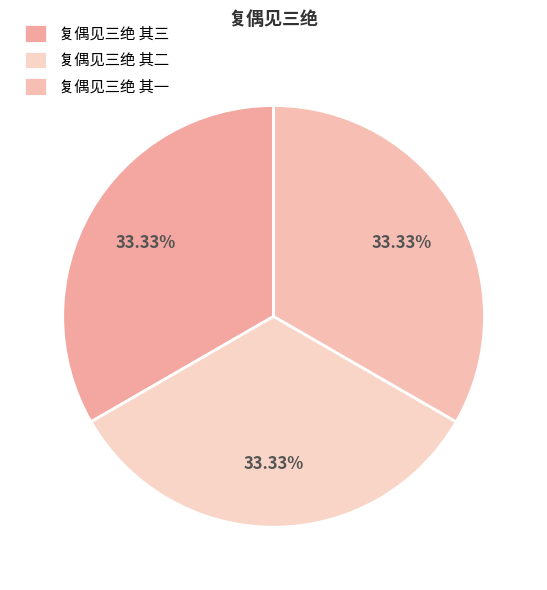

Count the number of slices in the pie.

3